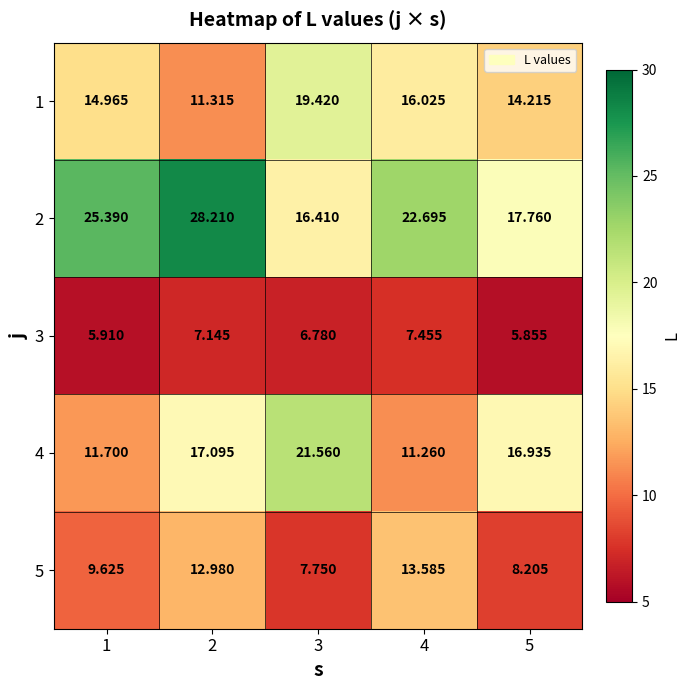

Is the value of 2 at 4 greater than the value of 5 at 1?

Yes